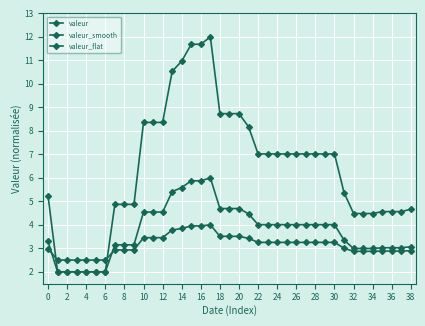

Does the chart have visible grid lines?

Yes